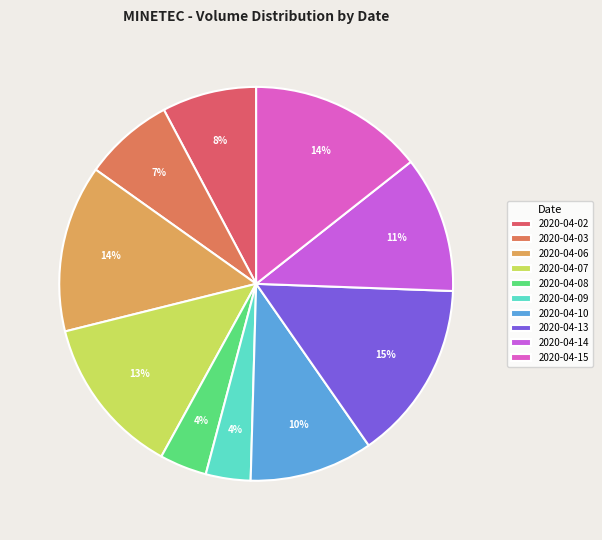

Which has a higher value, 2020-04-08 or 2020-04-07?

2020-04-07